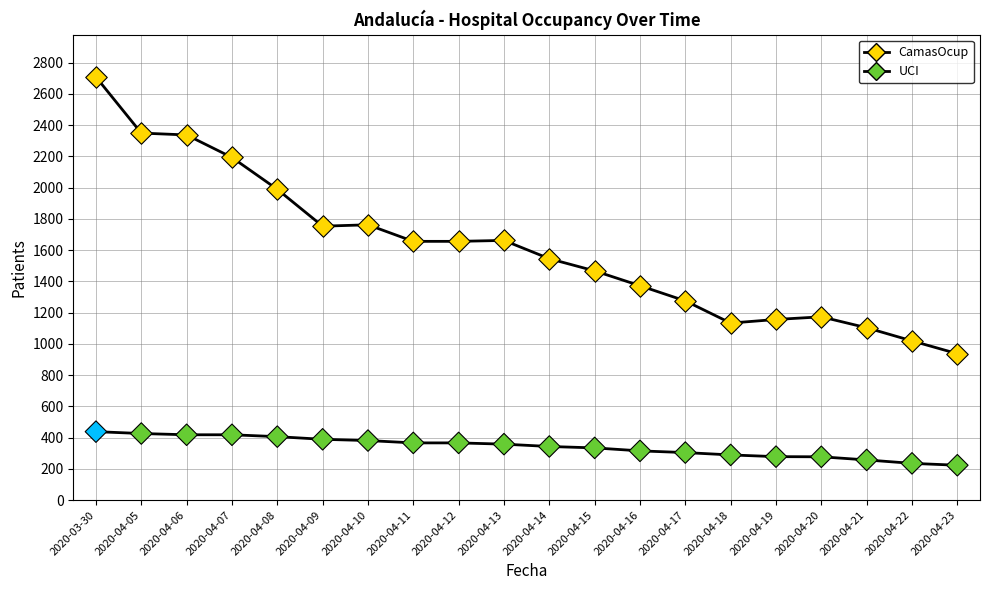

Which series contains the lowest Y value?

UCI